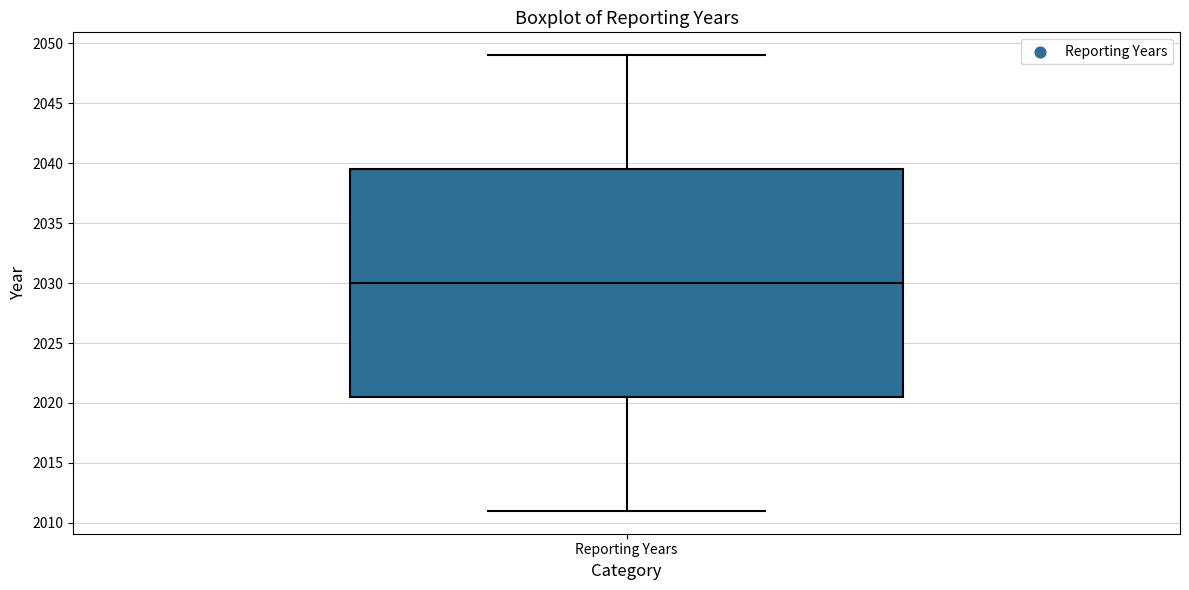

Transcribe this box plot: give where the median line is, the range the box spans, and where the two whiskers end, as read against the y-axis. The values are not printed on the chart, so give them approximately, as read against the axis.

median 2030.0, box 2020.5 to 2039.5, whiskers 2011.0 to 2049.0